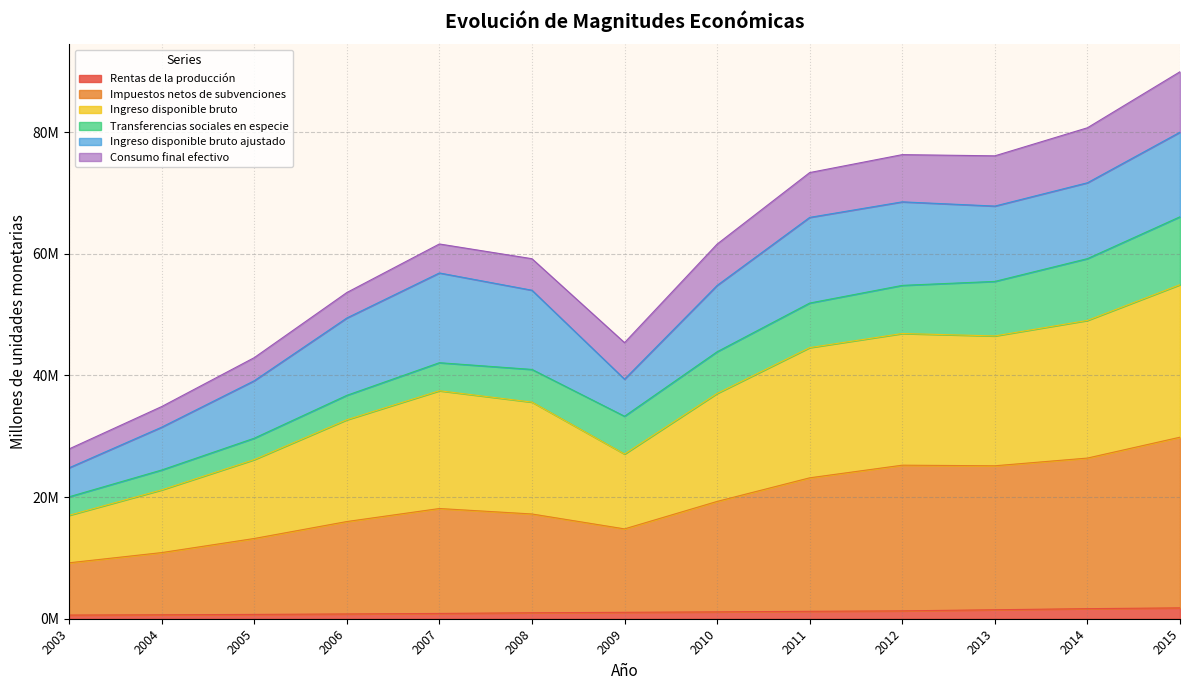

True or false: Ingreso disponible bruto and Rentas de la producción cross at least once.

False